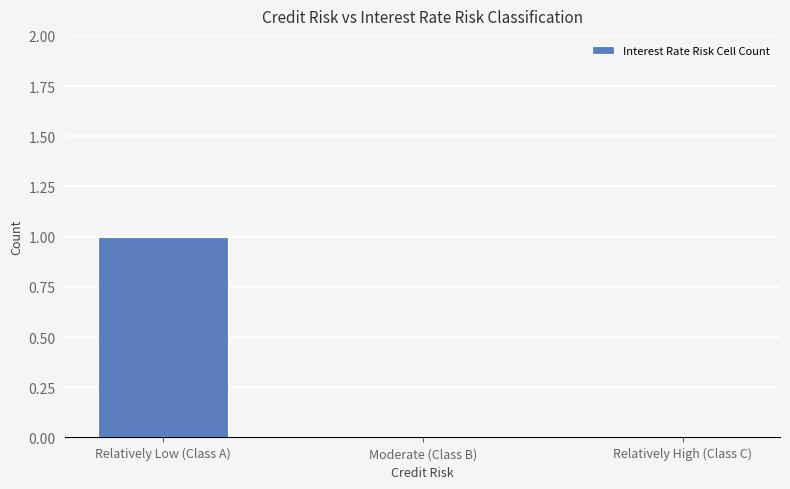

Which has a higher value, Relatively High (Class C) or Relatively Low (Class A)?

Relatively Low (Class A)